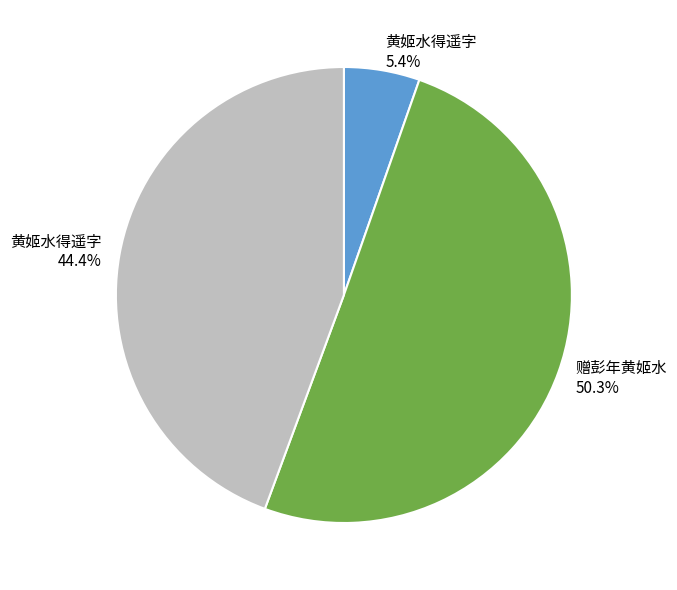

How many slices are in this pie chart?

3